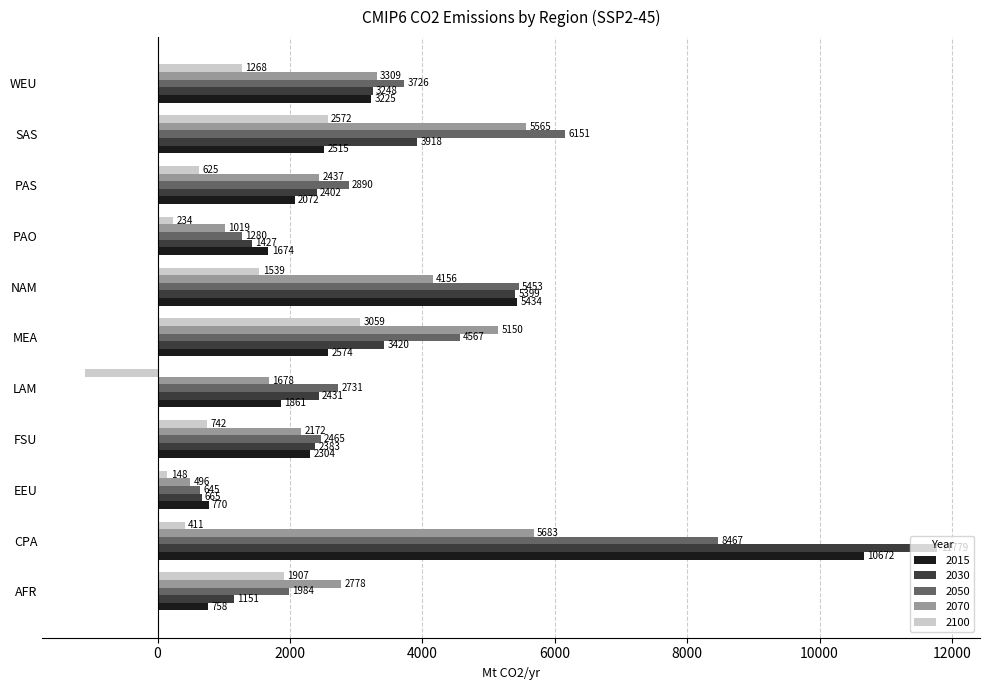

What is the difference between the highest and lowest values at EEU?

622.4